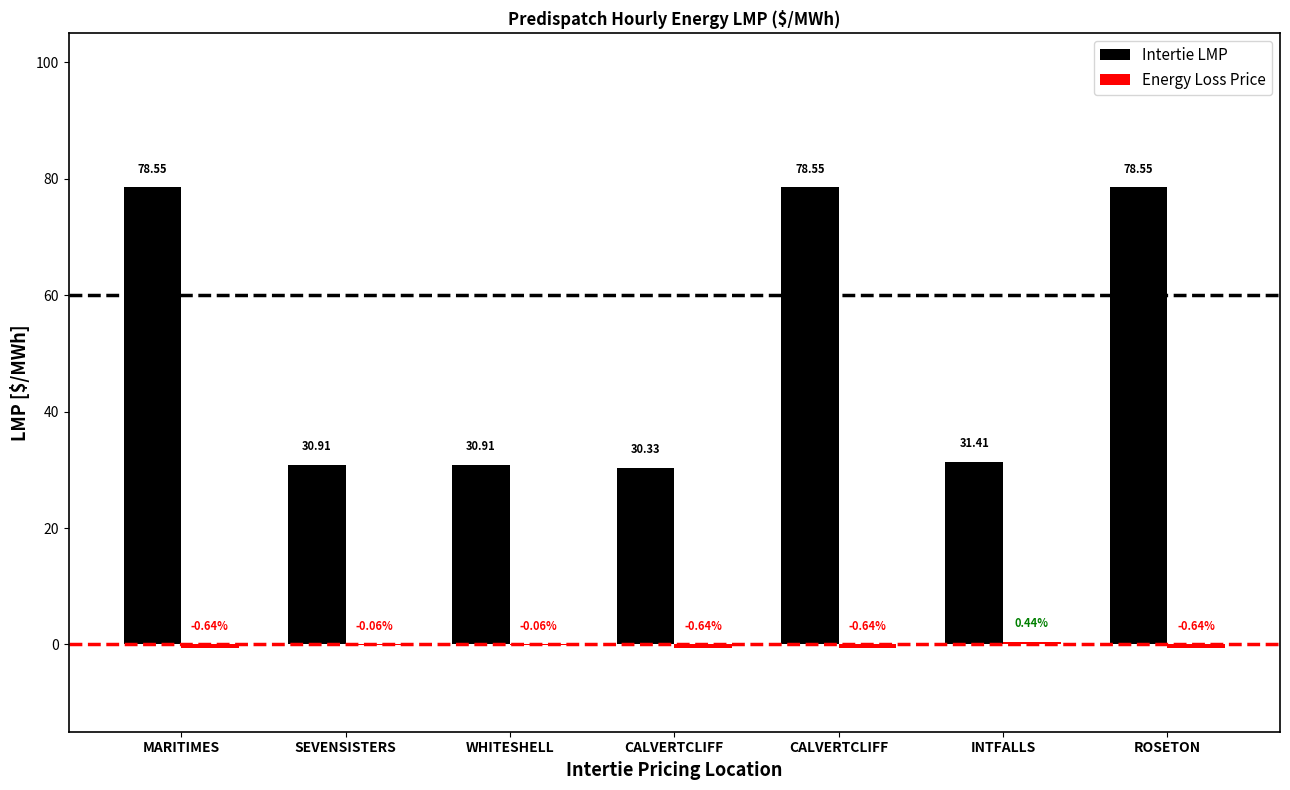

How many distinct data groups are displayed?

2